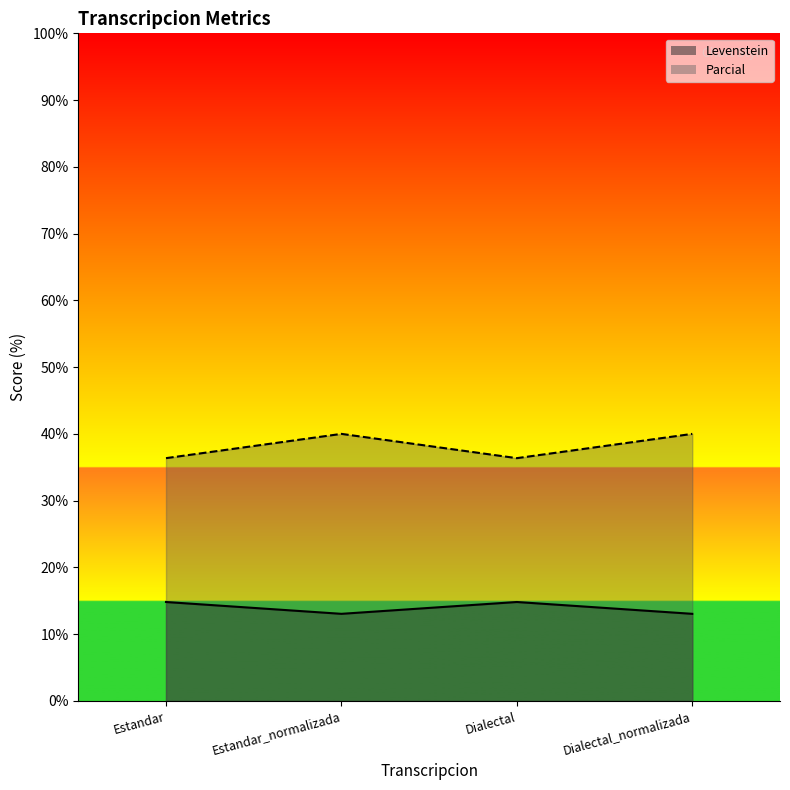

What position from the left is Estandar?

1